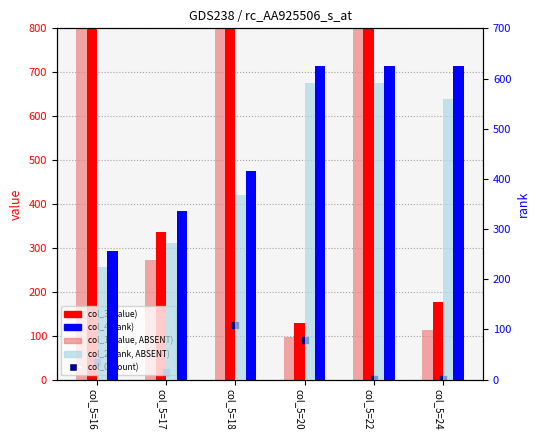

Which series has the largest total across all categories?

col_3 (value)